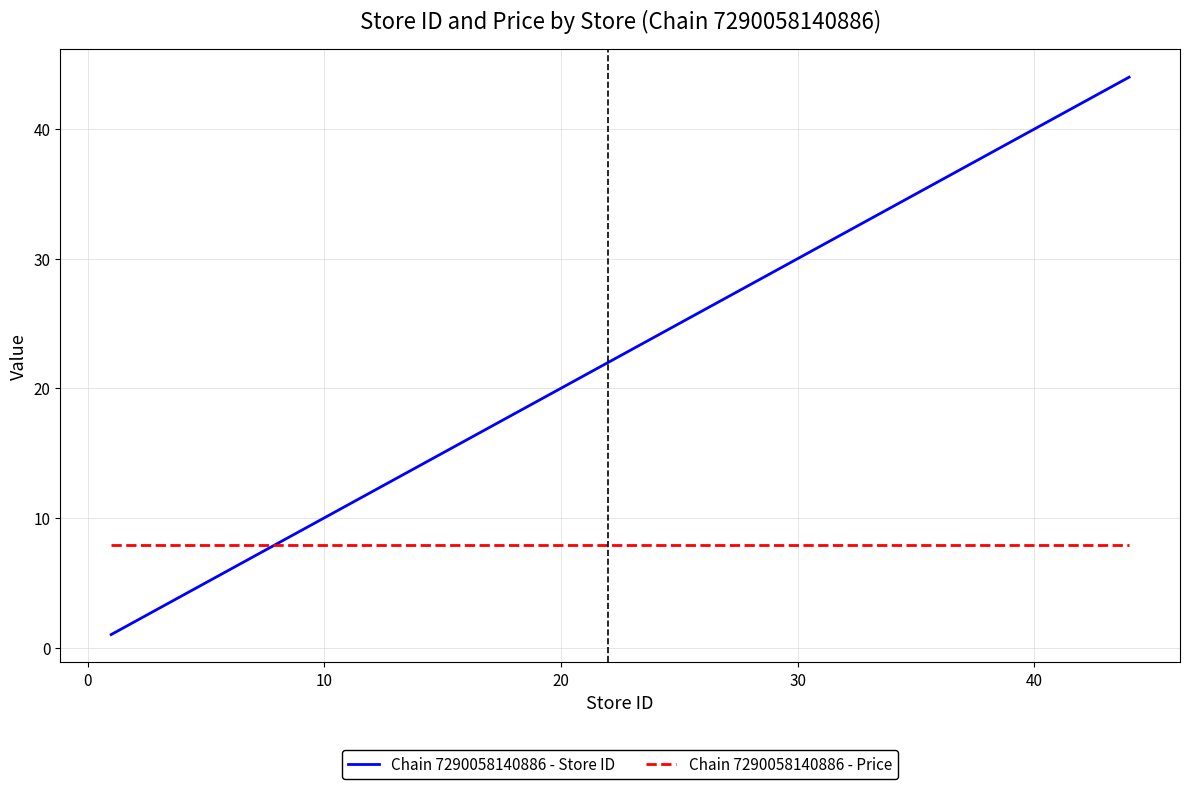

What is the maximum value shown in the chart?

44.0